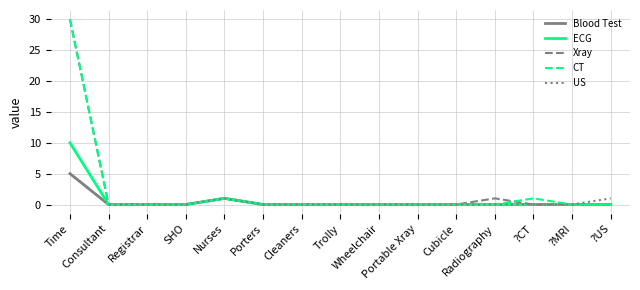

Reading left to right, extract all data points from this chart.

Blood Test: Time=5	Consultant=0	Registrar=0	SHO=0	Nurses=1	Porters=0	Cleaners=0	Trolly=0	Wheelchair=0	Portable Xray=0	Cubicle=0	Radiography=0	?CT=0	?MRI=0	?US=0
ECG: Time=10	Consultant=0	Registrar=0	SHO=0	Nurses=1	Porters=0	Cleaners=0	Trolly=0	Wheelchair=0	Portable Xray=0	Cubicle=0	Radiography=0	?CT=0	?MRI=0	?US=0
Xray: Time=30	Consultant=0	Registrar=0	SHO=0	Nurses=1	Porters=0	Cleaners=0	Trolly=0	Wheelchair=0	Portable Xray=0	Cubicle=0	Radiography=1	?CT=0	?MRI=0	?US=0
CT: Time=30	Consultant=0	Registrar=0	SHO=0	Nurses=1	Porters=0	Cleaners=0	Trolly=0	Wheelchair=0	Portable Xray=0	Cubicle=0	Radiography=0	?CT=1	?MRI=0	?US=0
US: Time=5	Consultant=0	Registrar=0	SHO=0	Nurses=1	Porters=0	Cleaners=0	Trolly=0	Wheelchair=0	Portable Xray=0	Cubicle=0	Radiography=0	?CT=0	?MRI=0	?US=1